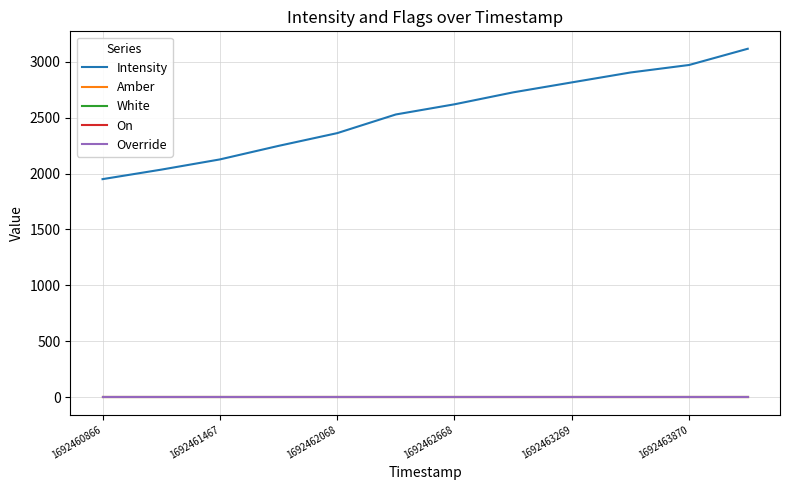

At how many categories does at least one series exceed 1547?

12